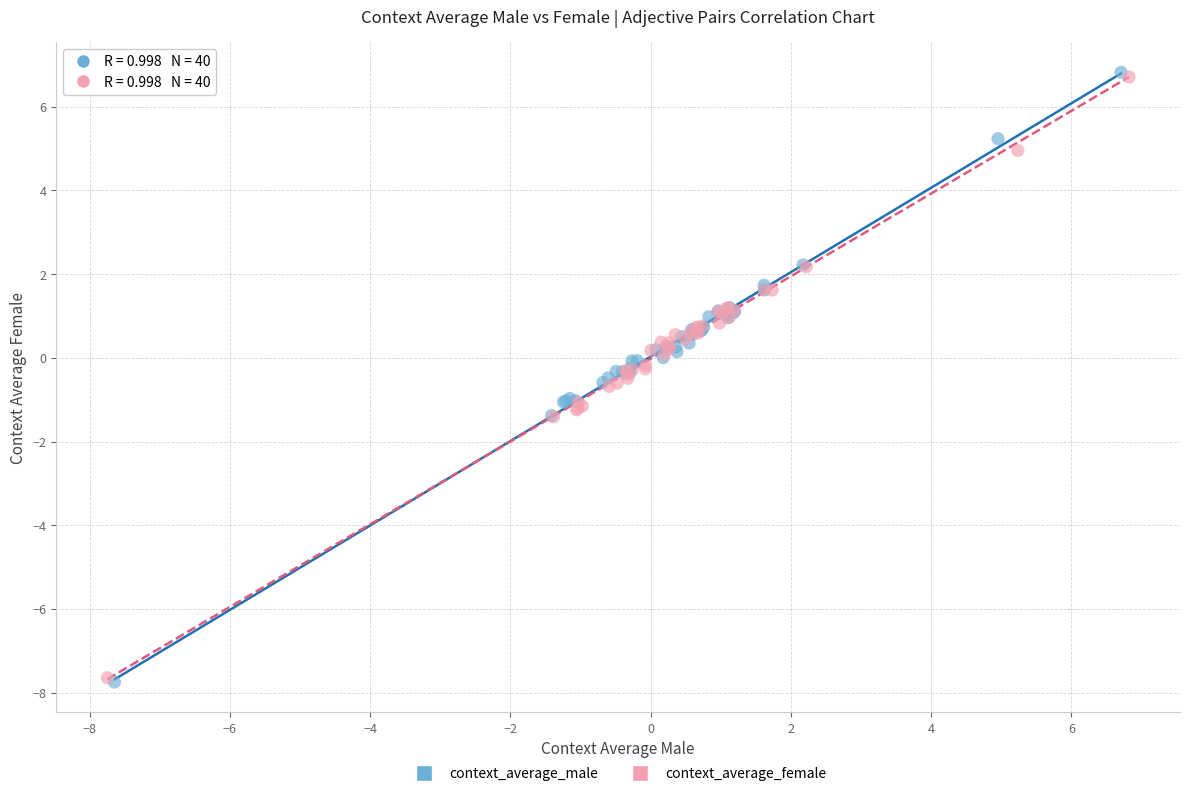

Which series has the largest Y range (max minus min)?

context_average_male